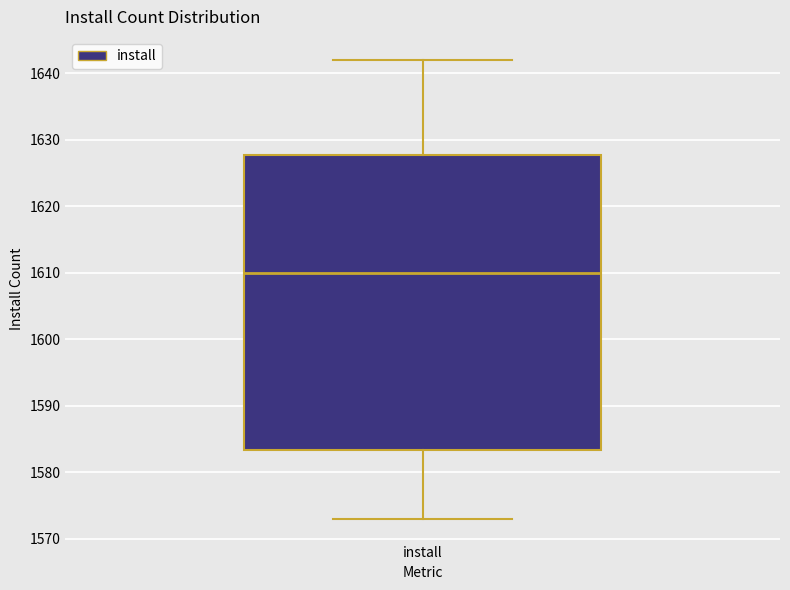

Read this box plot against the y-axis: the position of the median line, the range covered by the box, and the ends of both whiskers. The values are not printed on the chart, so give them approximately, as read against the axis.

median 1610, box 1583 to 1628, whiskers 1573 to 1642